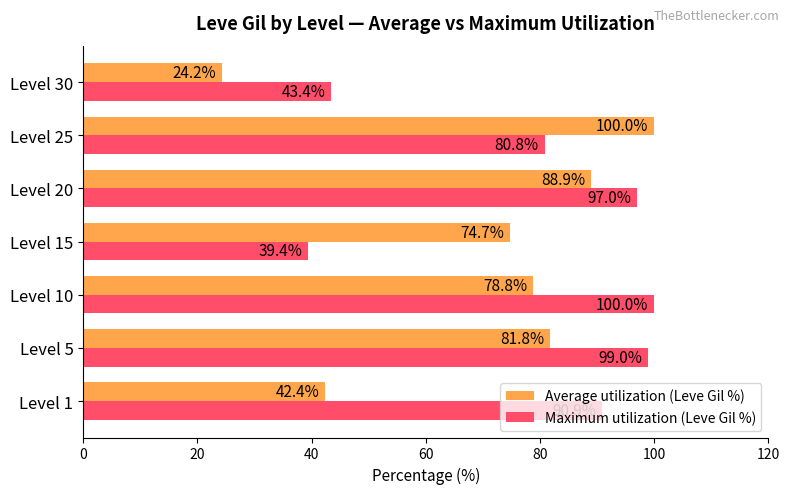

Where is Maximum utilization (Leve Gil %) nearest to the value 69?

Level 25